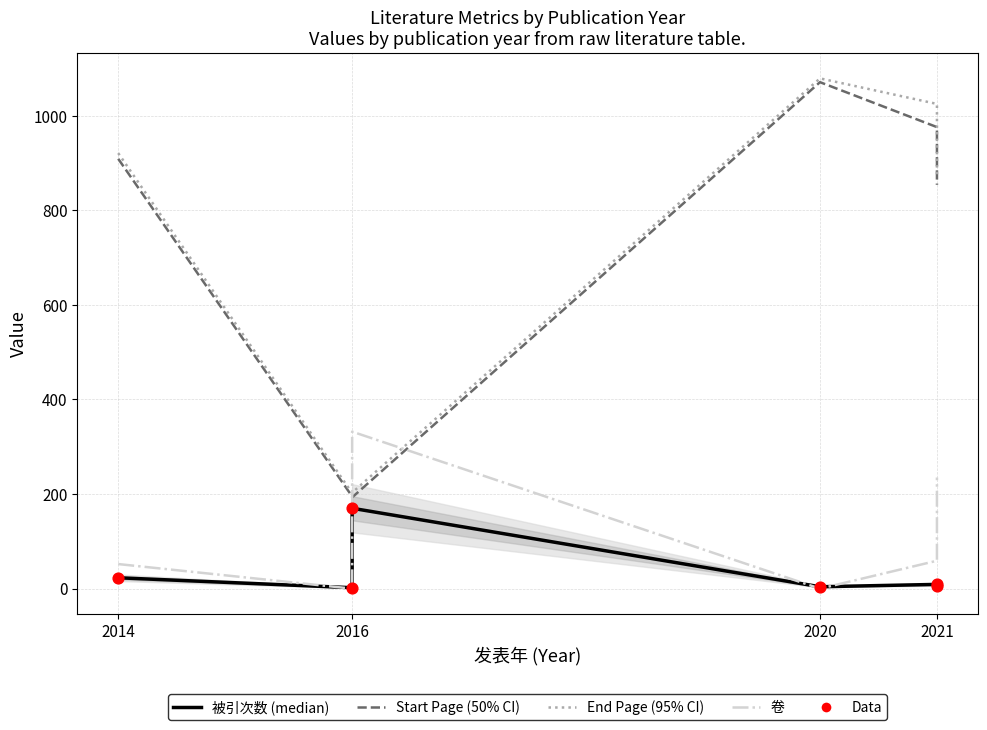

At which category is the sum across all series the highest?

2020